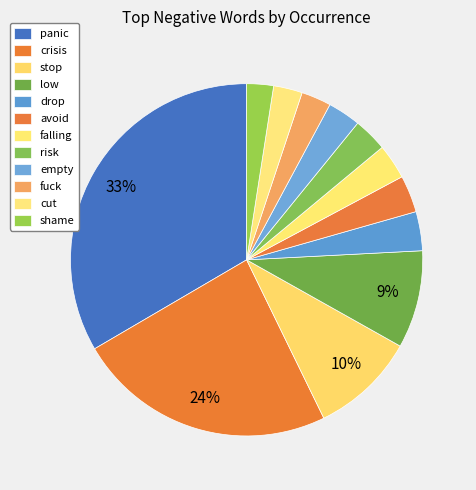

How many slices are in this pie chart?

12